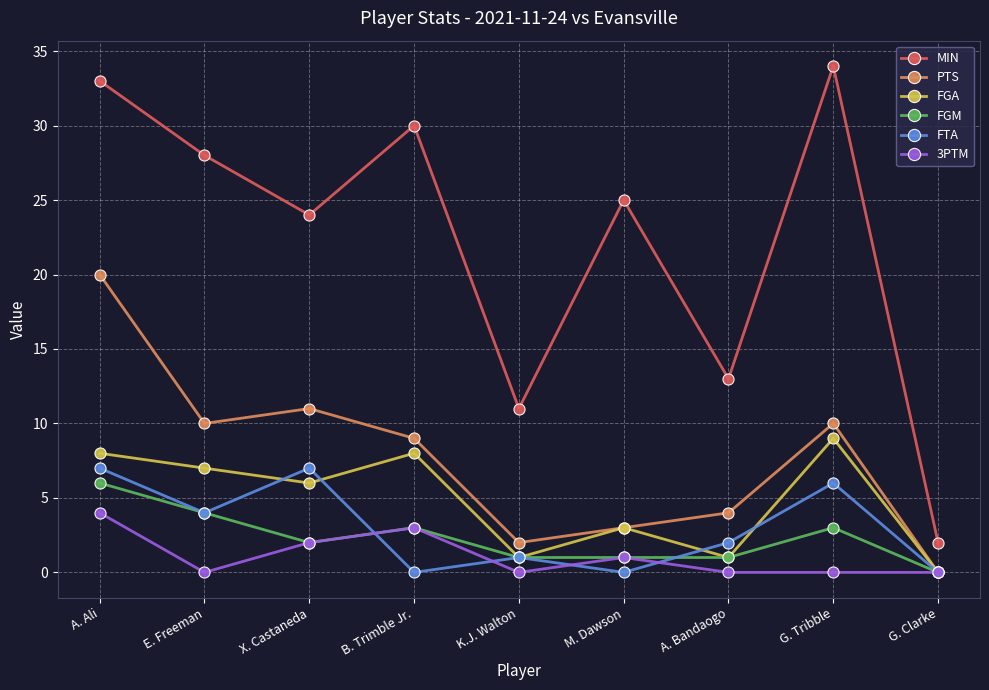

Does the chart have visible grid lines?

Yes